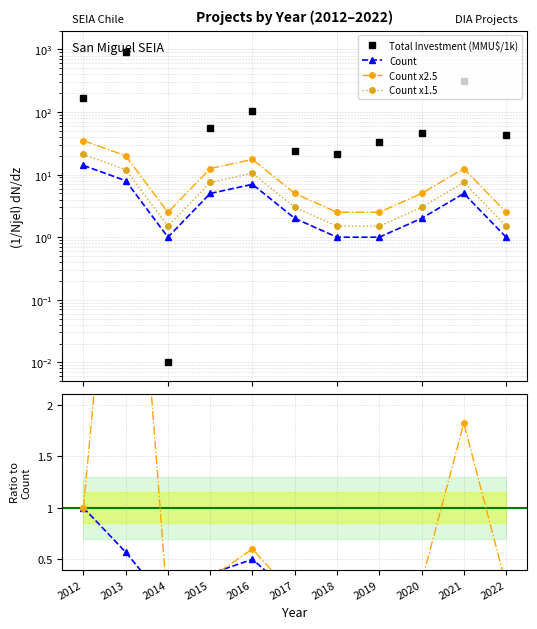

In Total Investment (MMU$/1k), how many points are lower than both neighbors (excluding endpoints)?

2